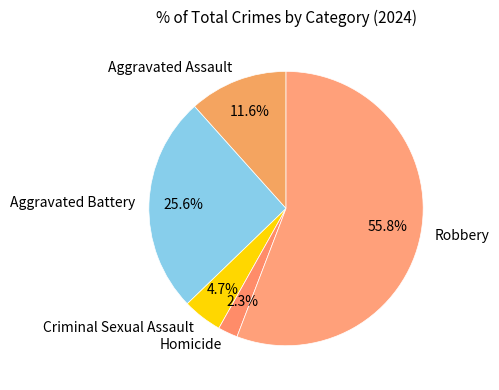

How many segments does this pie chart have?

5